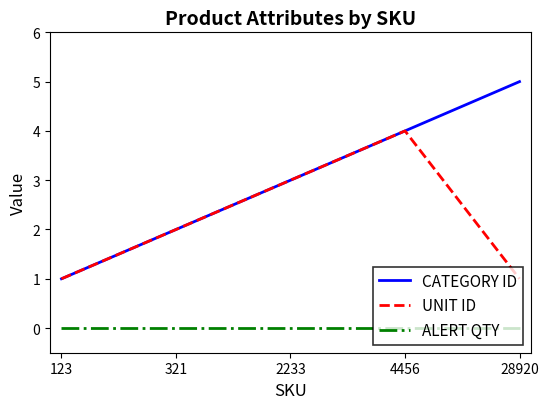

Which category has the highest value in the UNIT ID series?

4456